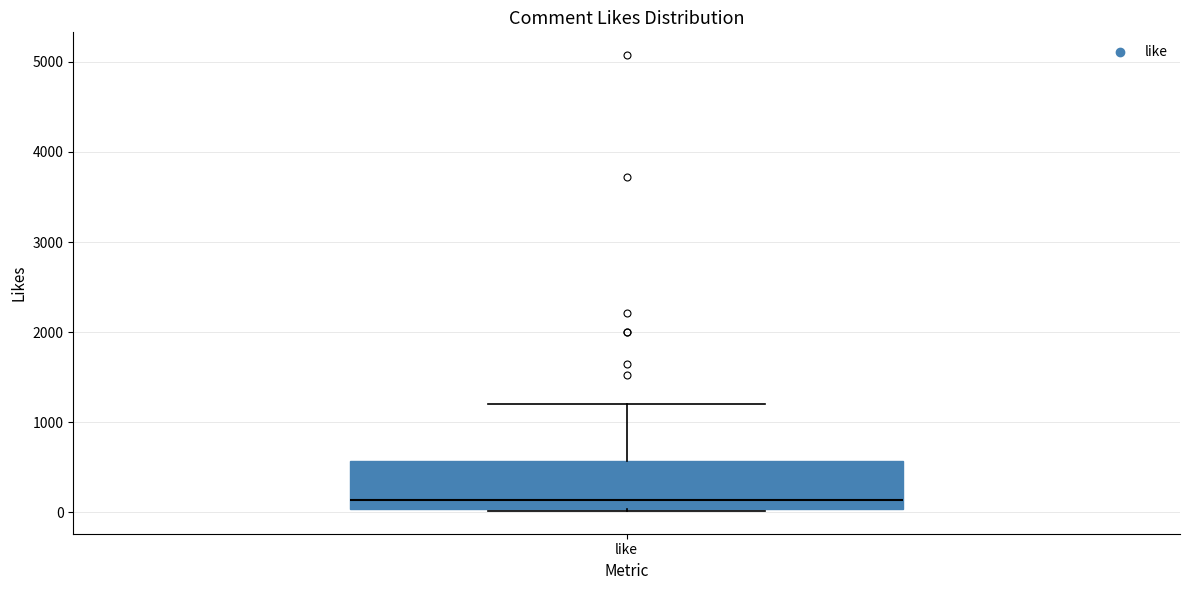

Read this box plot against the y-axis: the position of the median line, the range covered by the box, and the ends of both whiskers. The values are not printed on the chart, so give them approximately, as read against the axis.

median 100, box 0 to 600, whiskers 0 to 1200